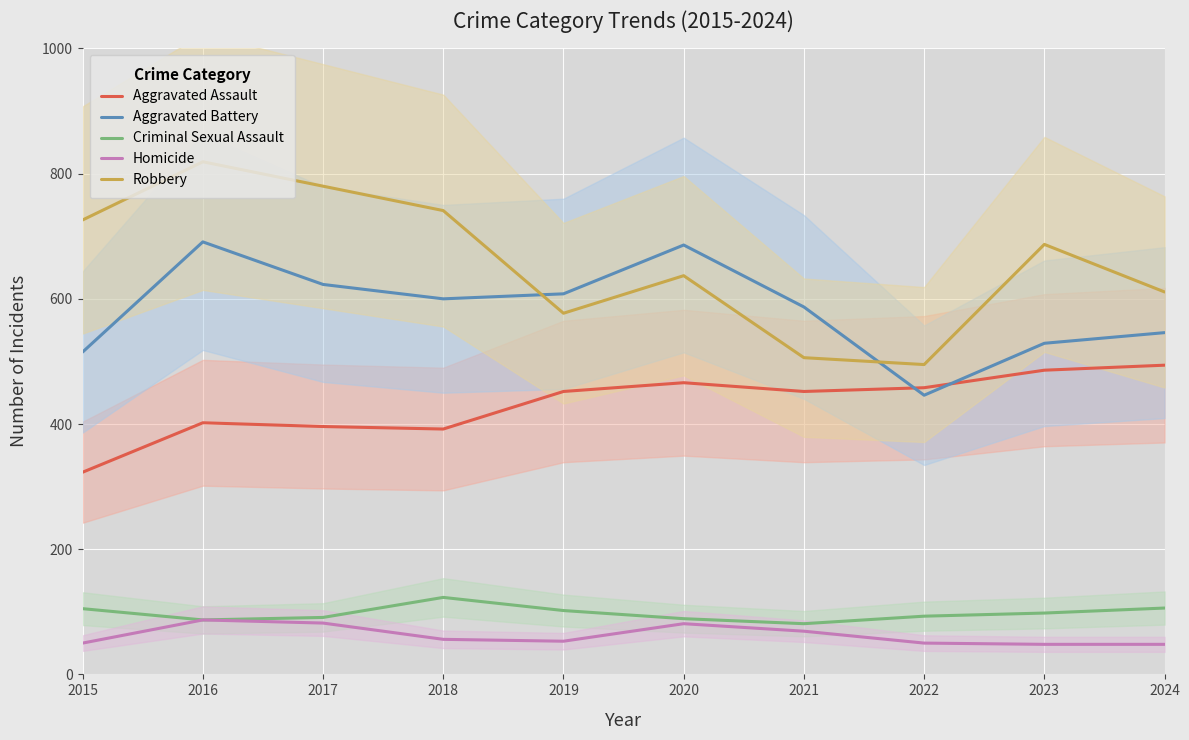

What is the greatest value displayed?

819